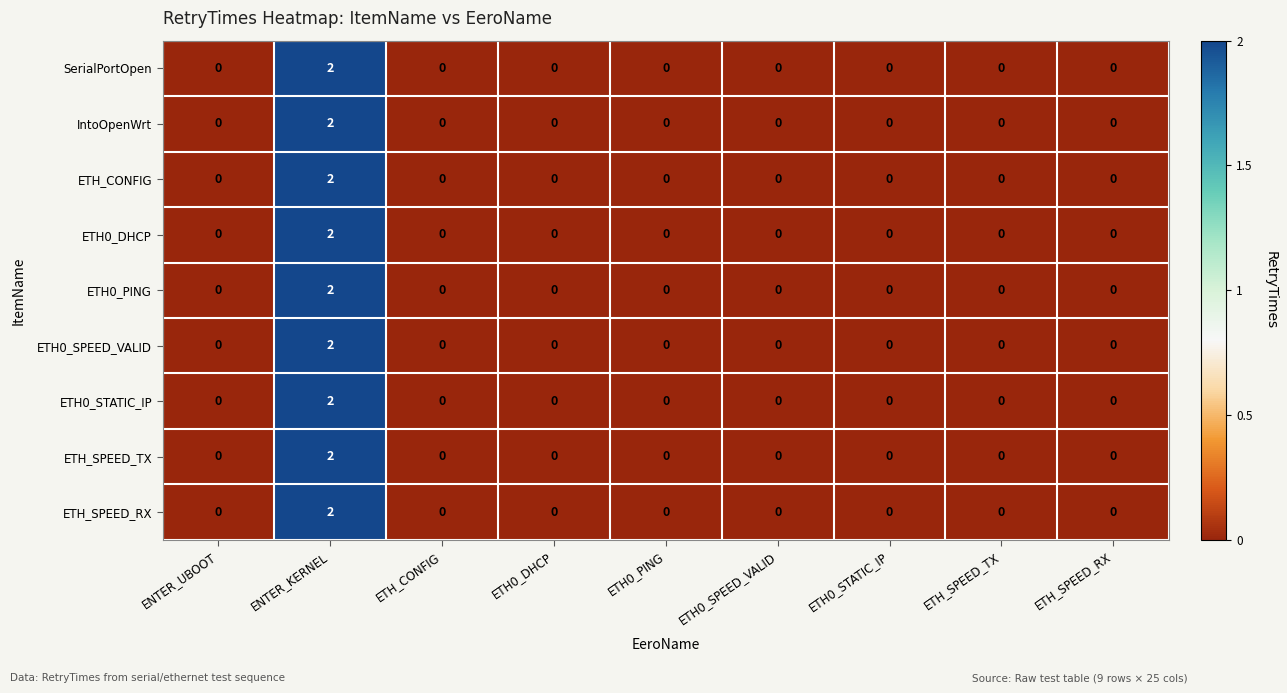

The IntoOpenWrt series shows 0 at ETH0_PING. True or false?

True